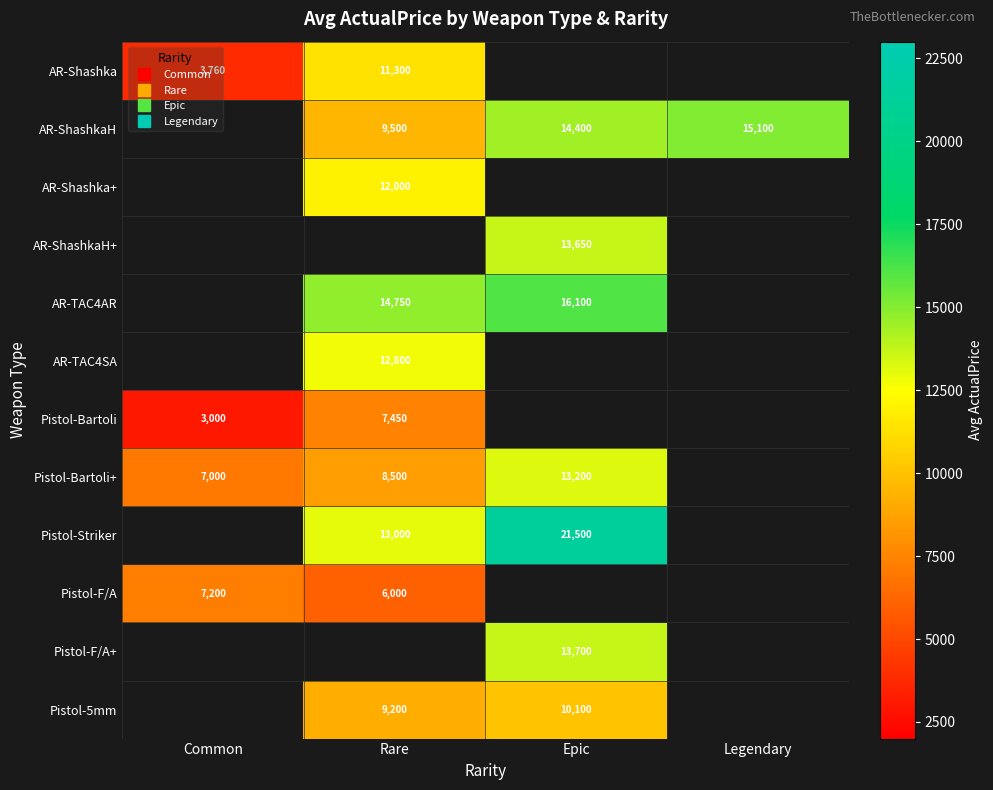

What is the difference between the second highest and second lowest values in the AR-TAC4AR series?

1350.0